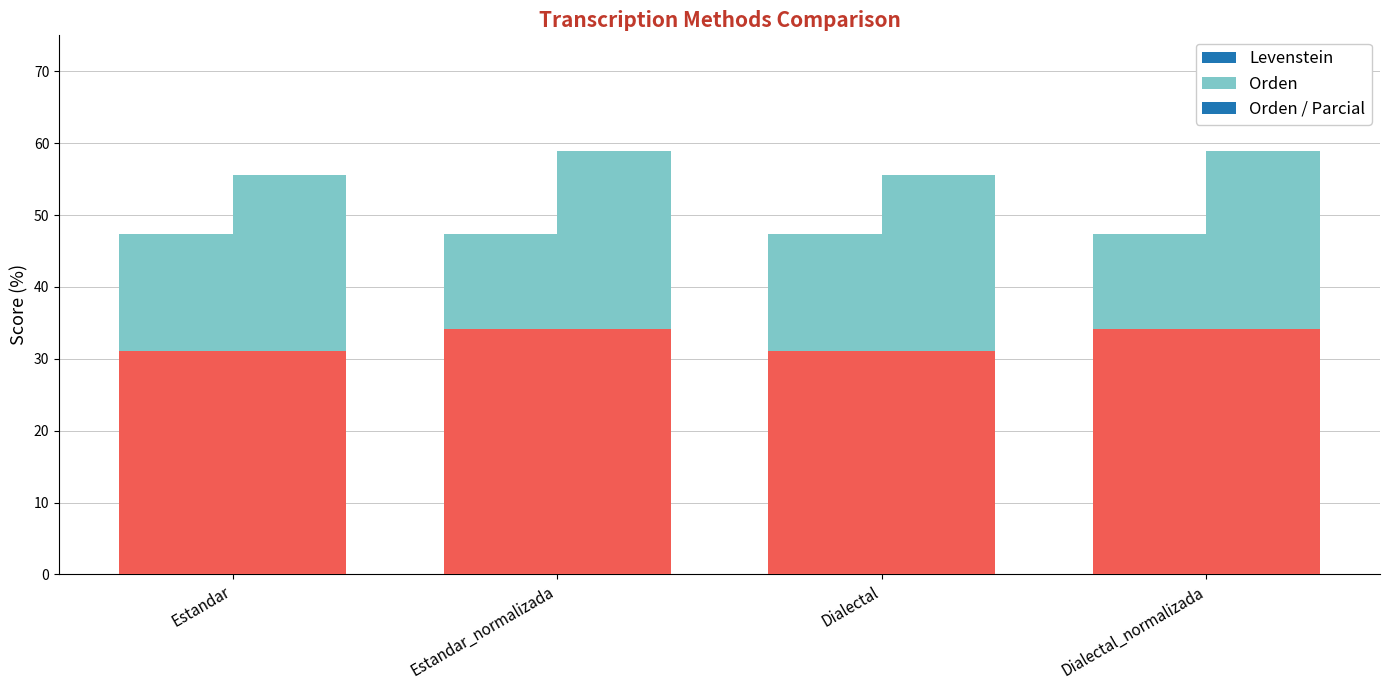

What is the sum of all Orden values?

58.8